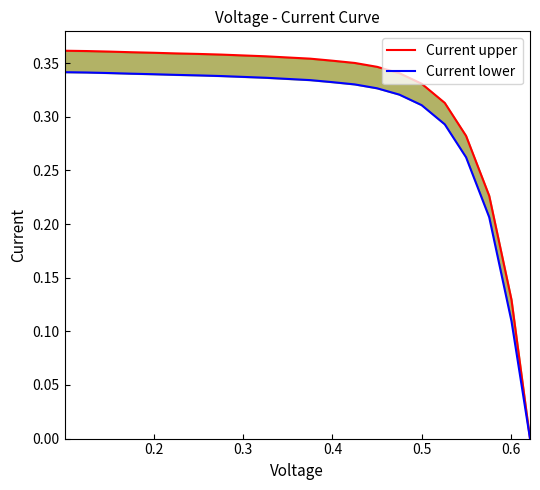

What is the sum of all Current lower values?

6.6